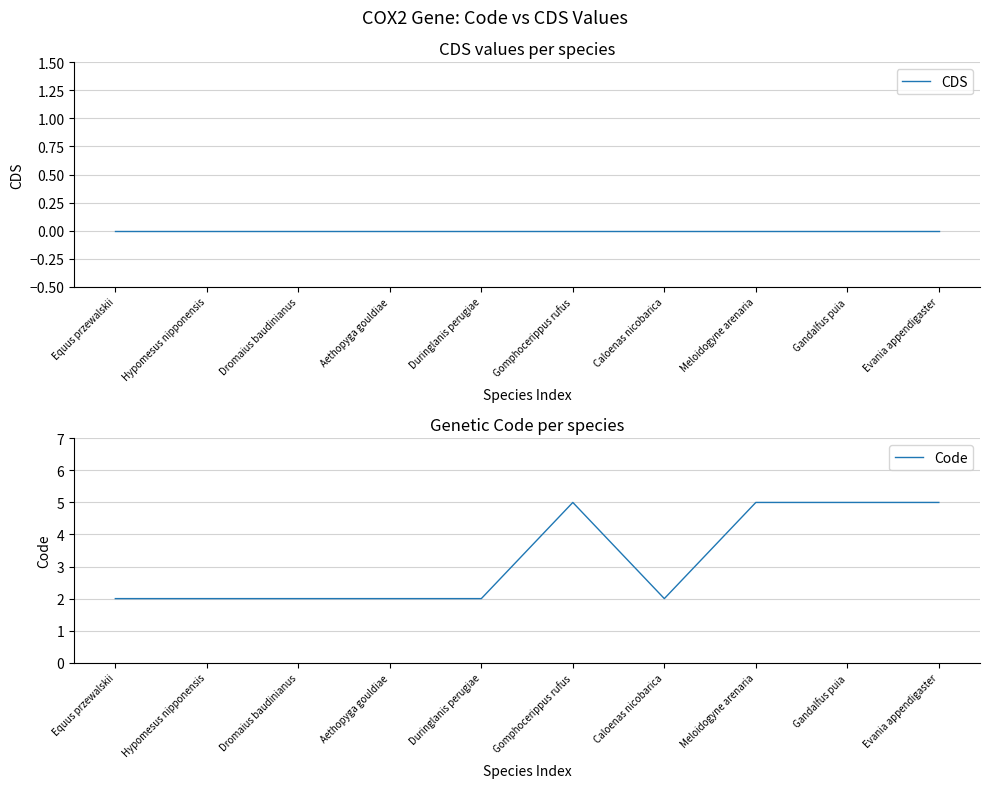

How many distinct data groups are displayed?

2